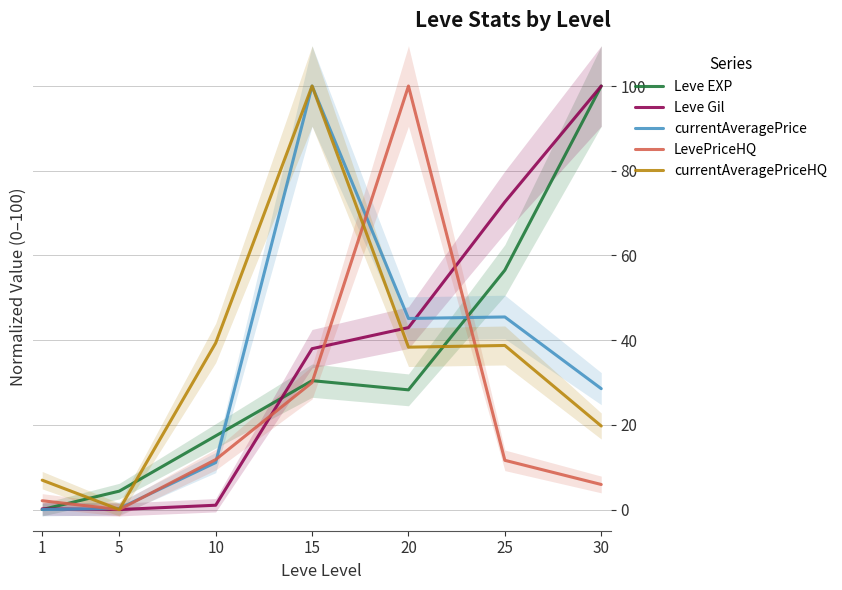

How many interior local valleys does the currentAveragePriceHQ series have?

2